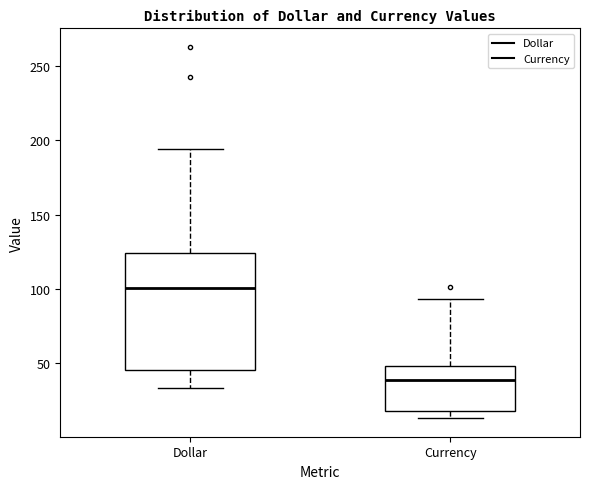

Where is the lower edge of the box for Currency on the y-axis? The values are not printed on the chart, so give them approximately, as read against the axis.

20